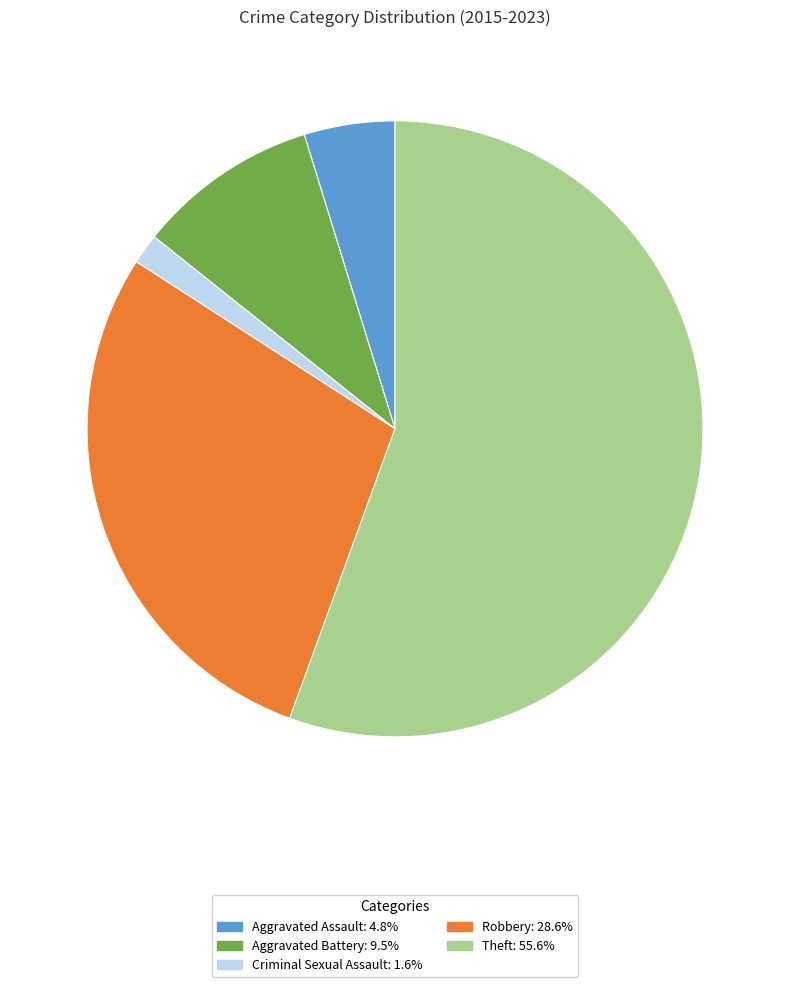

What is the largest slice in the pie chart?

Theft